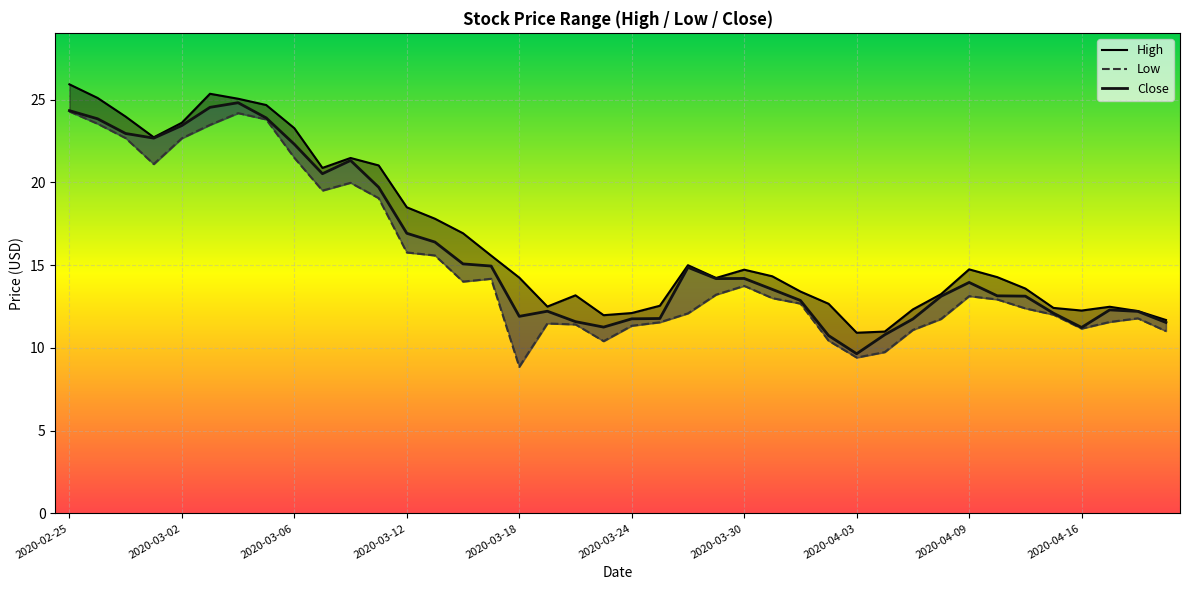

What position from the right is 35?

5